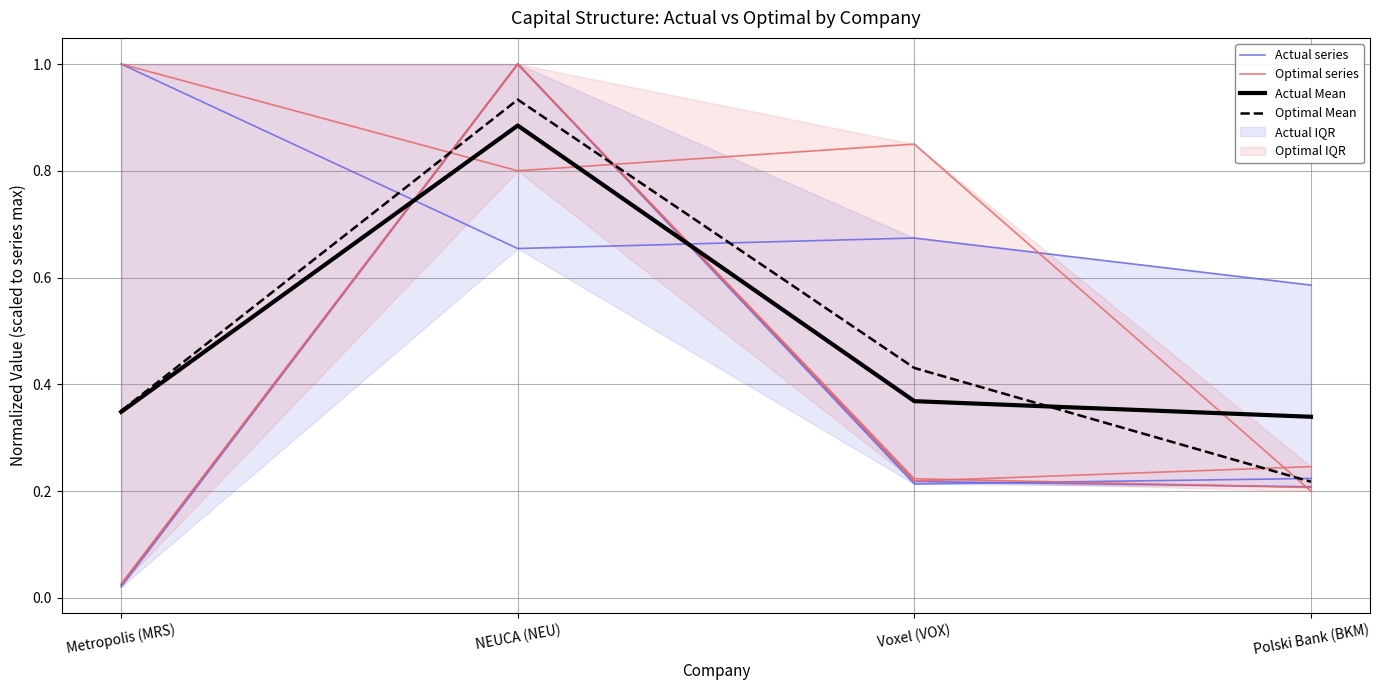

Between Voxel (VOX) and Metropolis (MRS), which is larger?

Metropolis (MRS)